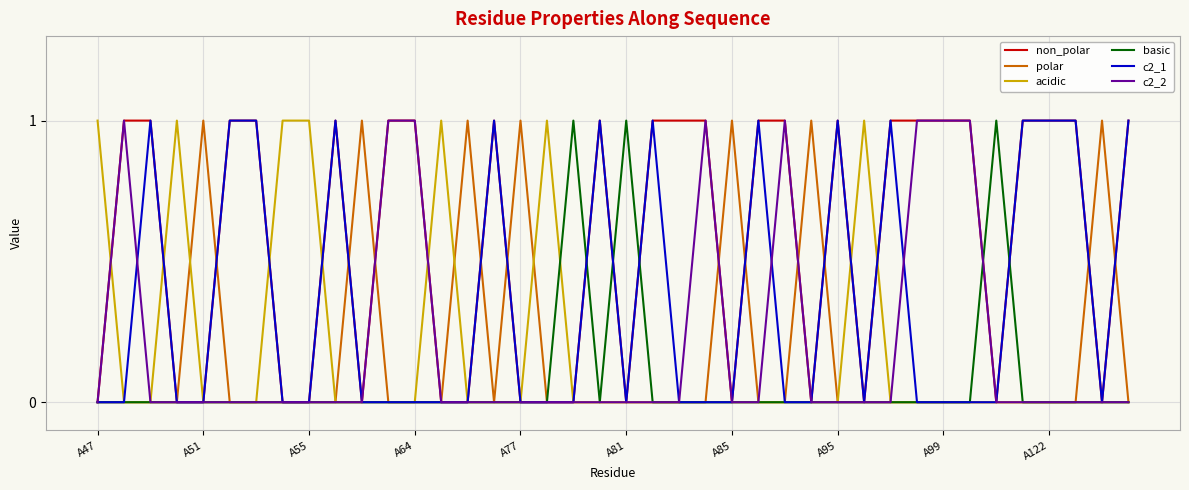

After their last crossing, which series has the higher values: acidic or non_polar?

non_polar